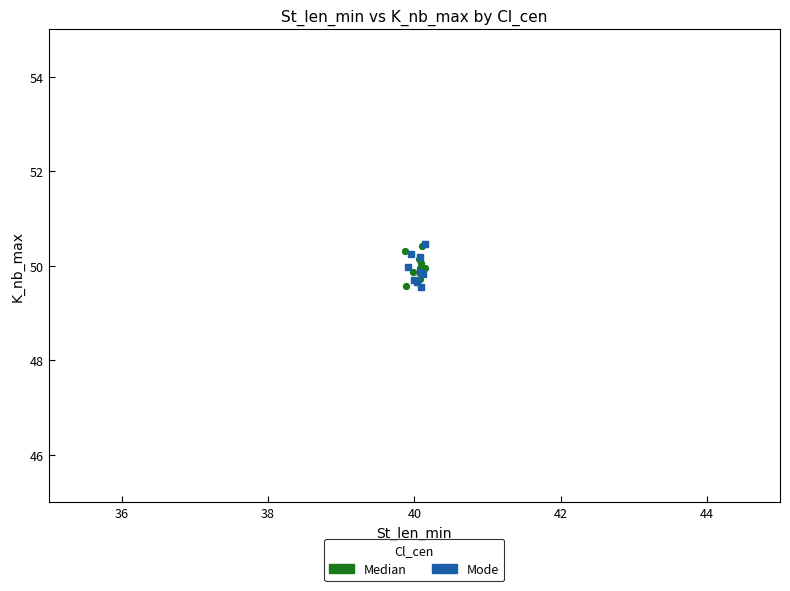

What are all the series names shown in the legend?

Median, Mode